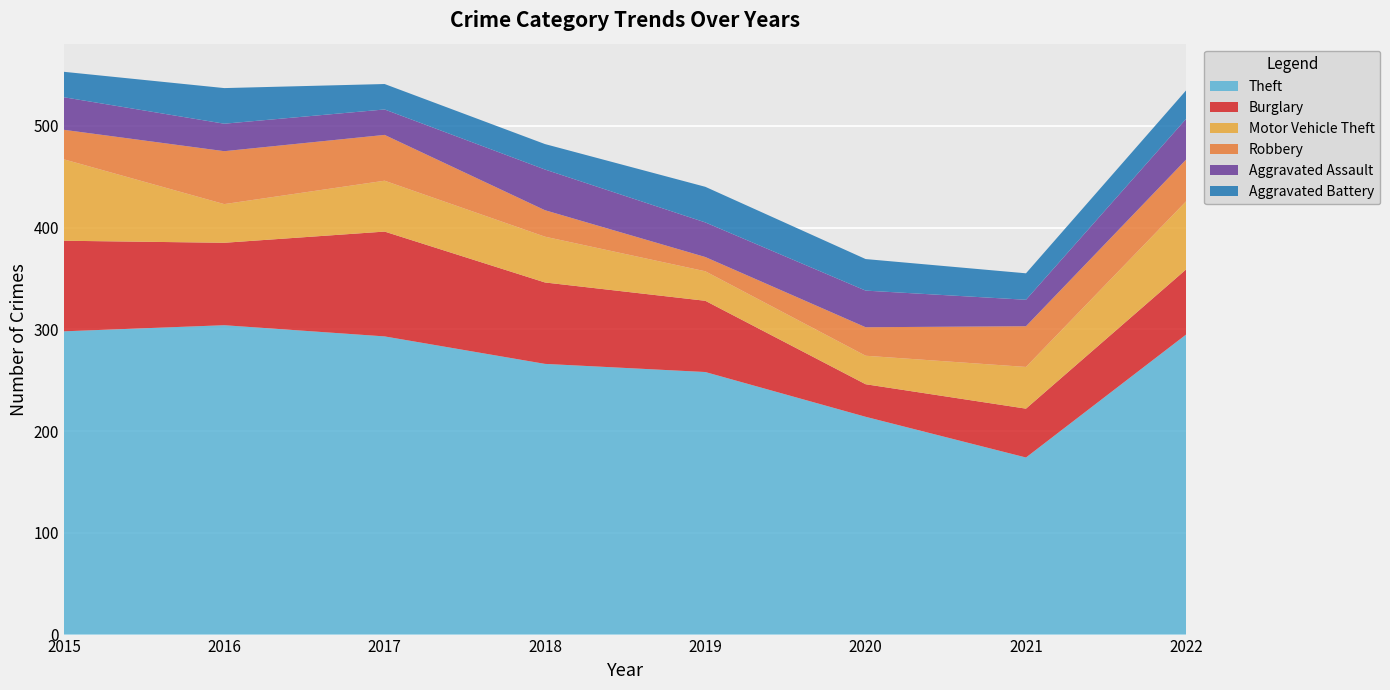

Reading left to right, transcribe all the data shown in this chart.

Theft: 298	304	293	266	258	214	174	295
Burglary: 89	81	103	80	70	32	48	64
Motor Vehicle Theft: 80	38	50	45	29	28	41	67
Robbery: 29	52	45	26	14	28	40	41
Aggravated Assault: 32	27	25	40	34	36	26	40
Aggravated Battery: 25	35	25	25	35	31	26	28